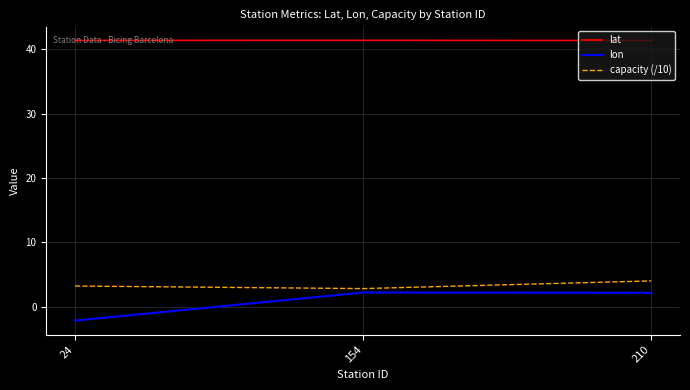

Which category has the lowest value in the lon series?

24